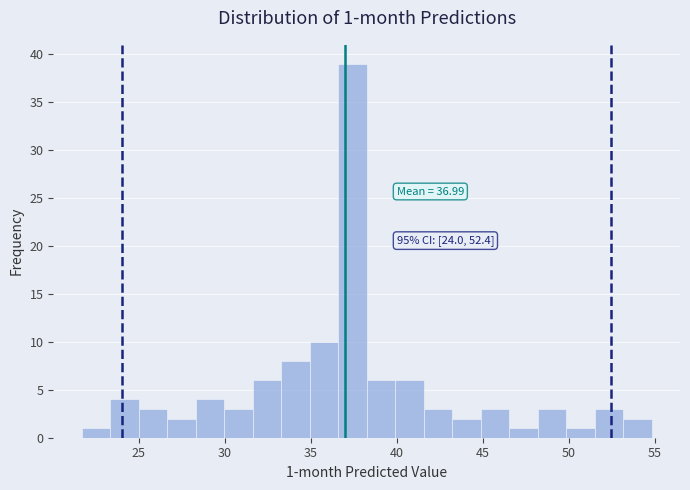

Around what value on the x-axis is the tallest bar? Give the approximate position of its centre, as read against the axis.

37.5